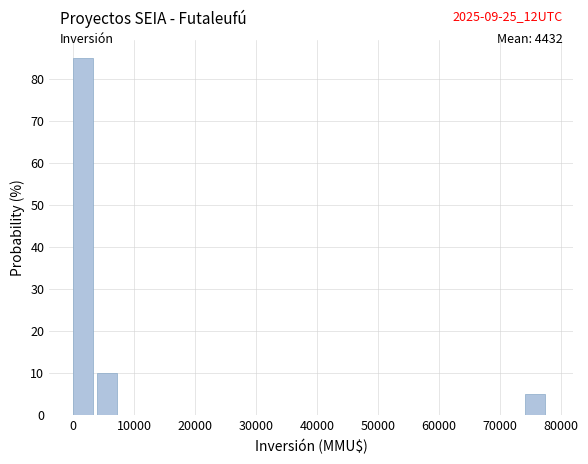

Read against the x-axis, roughly where is the centre of the tallest bar?

2000